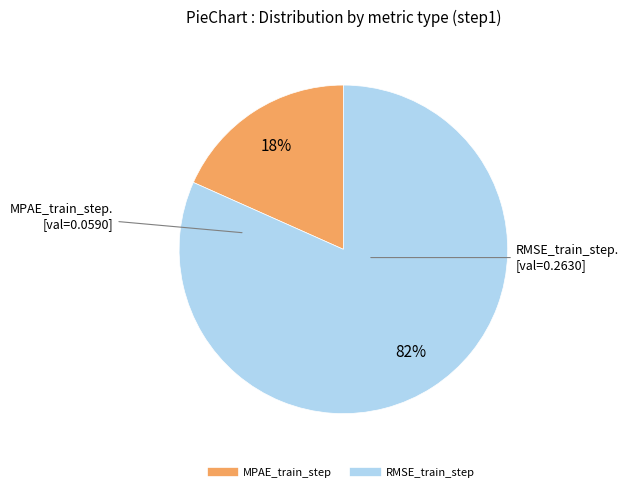

Is it true that RMSE_train_step is 82% of the pie?

True